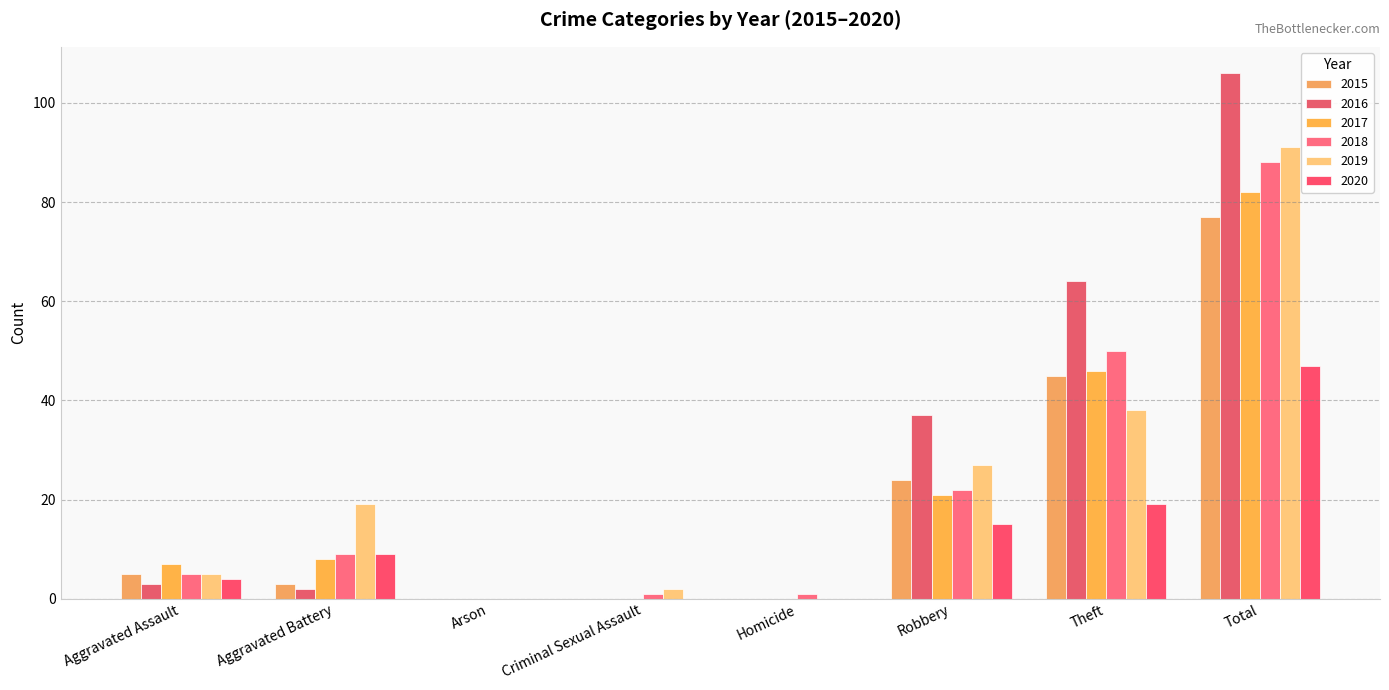

List the series in order of their peak value, highest first.

2016, 2019, 2018, 2017, 2015, 2020